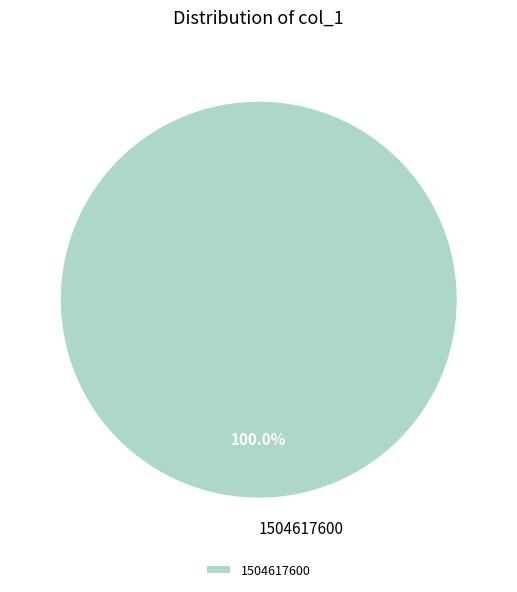

Does 1504617600 represent more than half of the total?

Yes